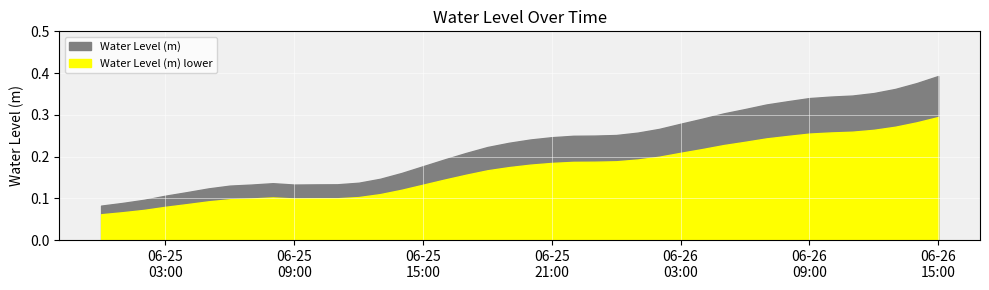

What is the minimum value shown in the chart?

0.1